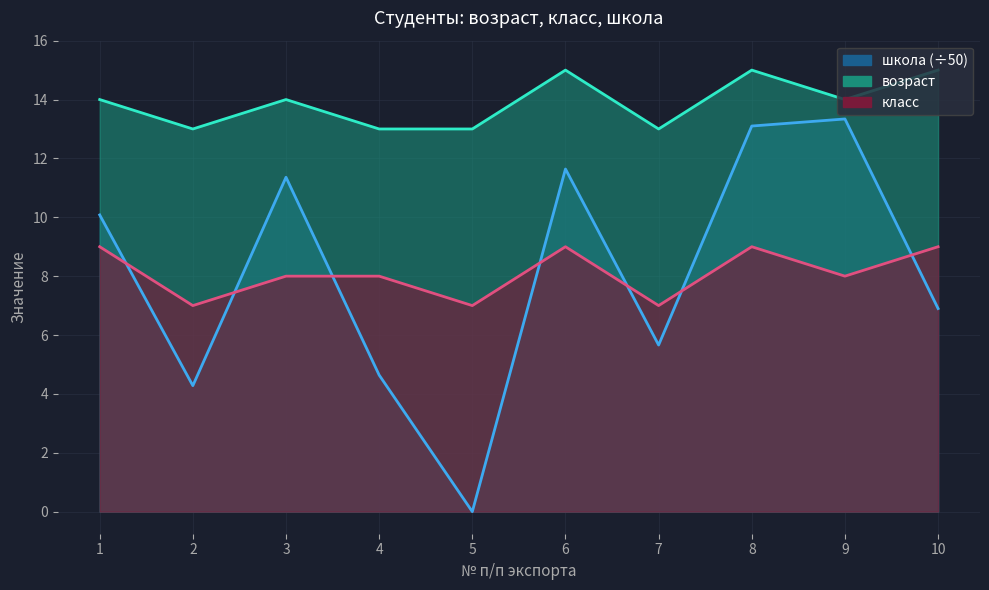

Which category has the lowest value in the возраст series?

2